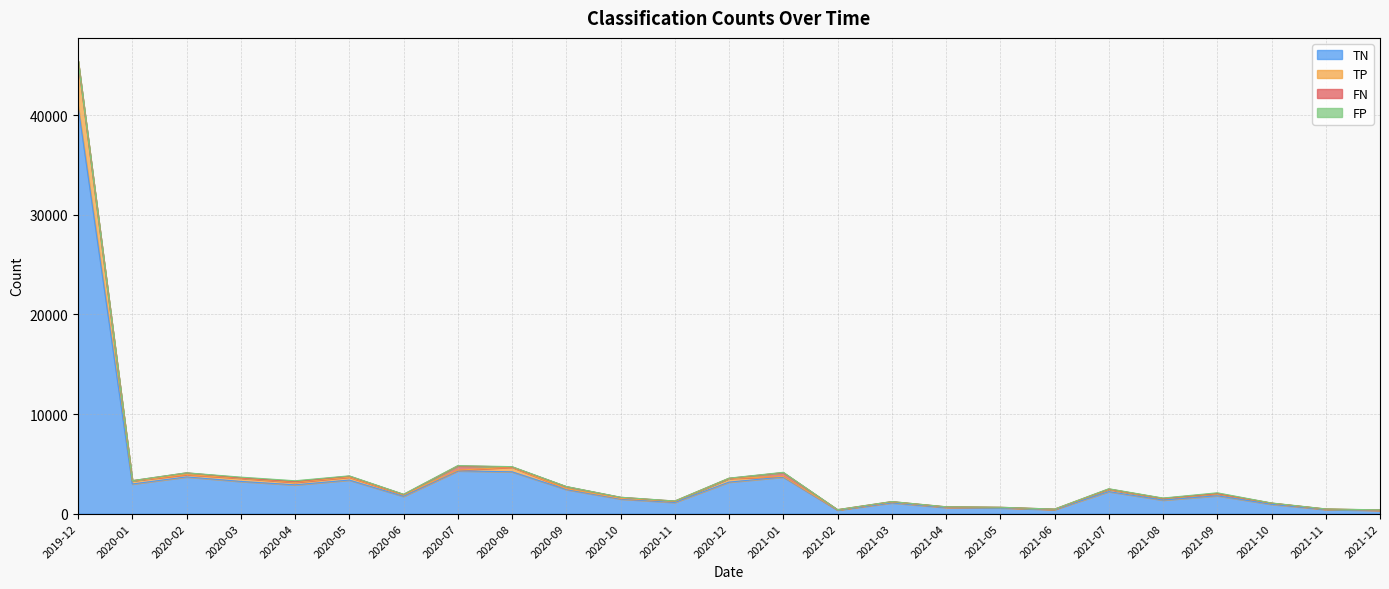

List the labels in order of TN value, largest first.

2019-12, 2020-07, 2020-08, 2020-02, 2021-01, 2020-05, 2020-03, 2020-12, 2020-01, 2020-04, 2020-09, 2021-07, 2021-09, 2020-06, 2020-10, 2021-08, 2020-11, 2021-03, 2021-10, 2021-04, 2021-05, 2021-11, 2021-06, 2021-02, 2021-12